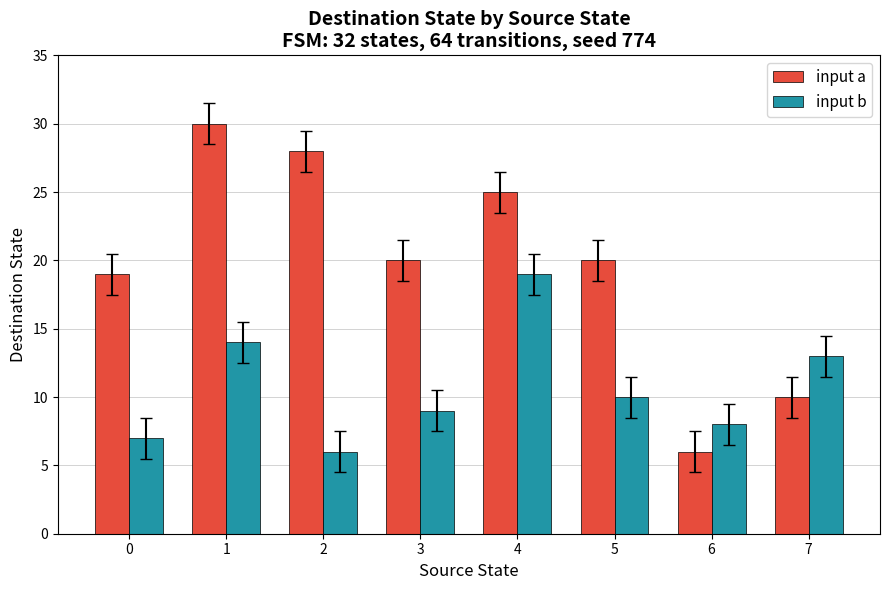

The value of input b at 1 is 20. True or false?

False